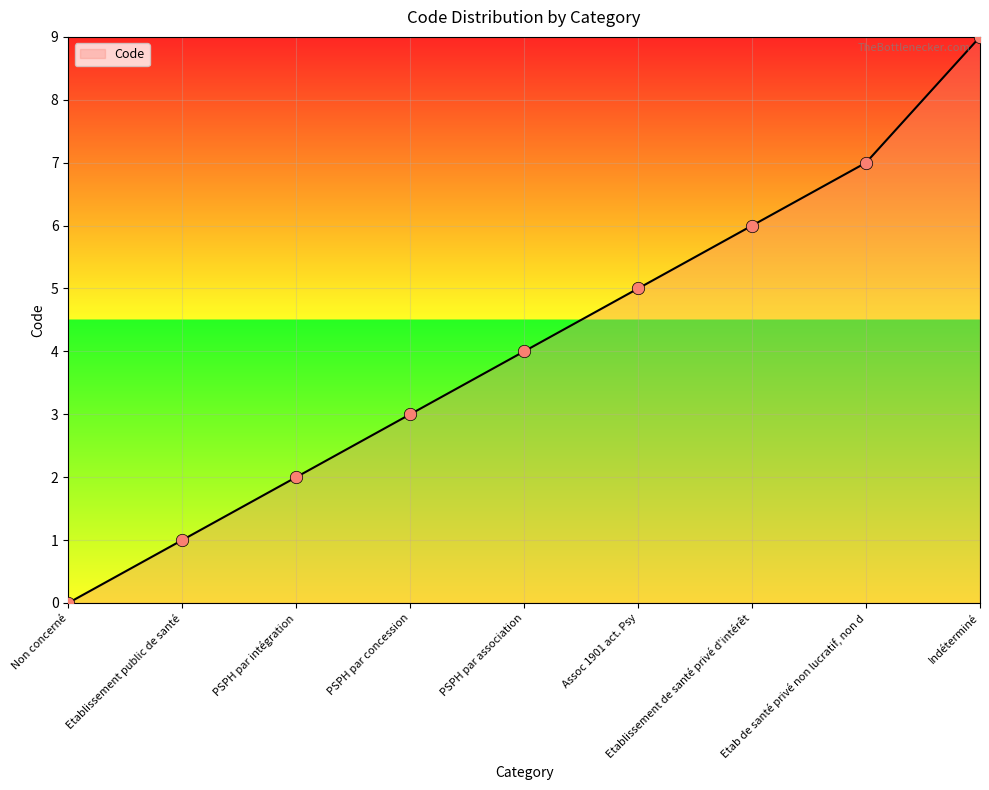

What is the change in value from Etab de santé privé non lucratif, non d to Indéterminé?

+2